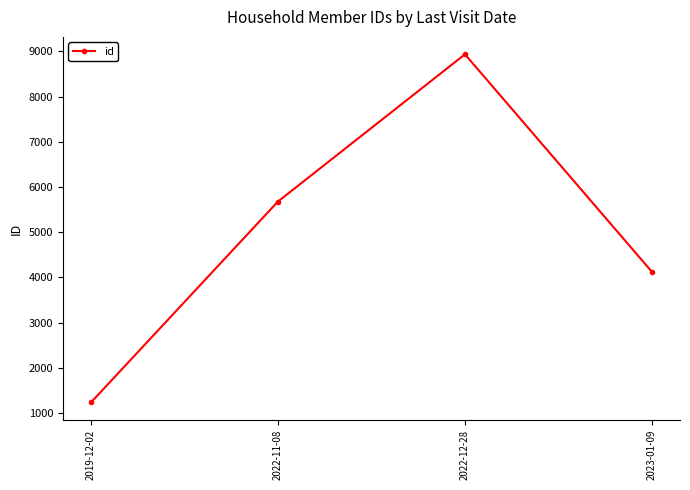

What is the ratio of the value at 2023-01-09 to the value at 2022-11-08?

0.7